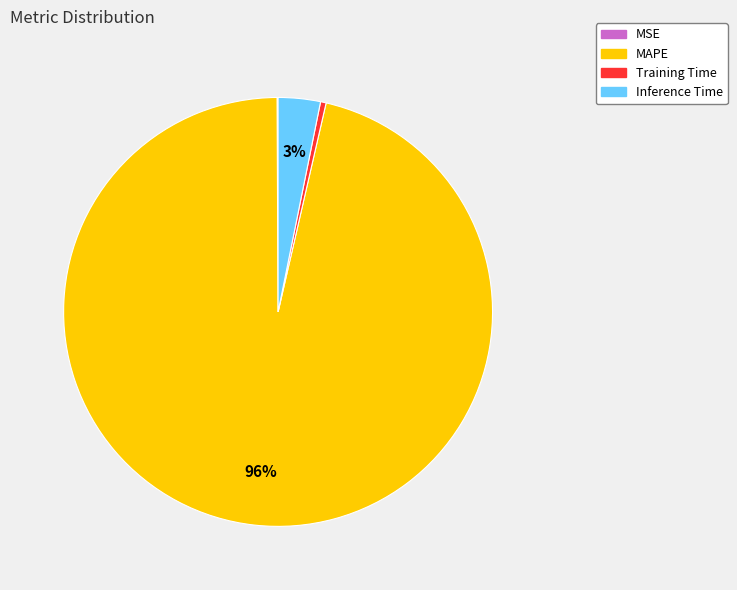

To the nearest percent, what is the average slice percentage?

25%